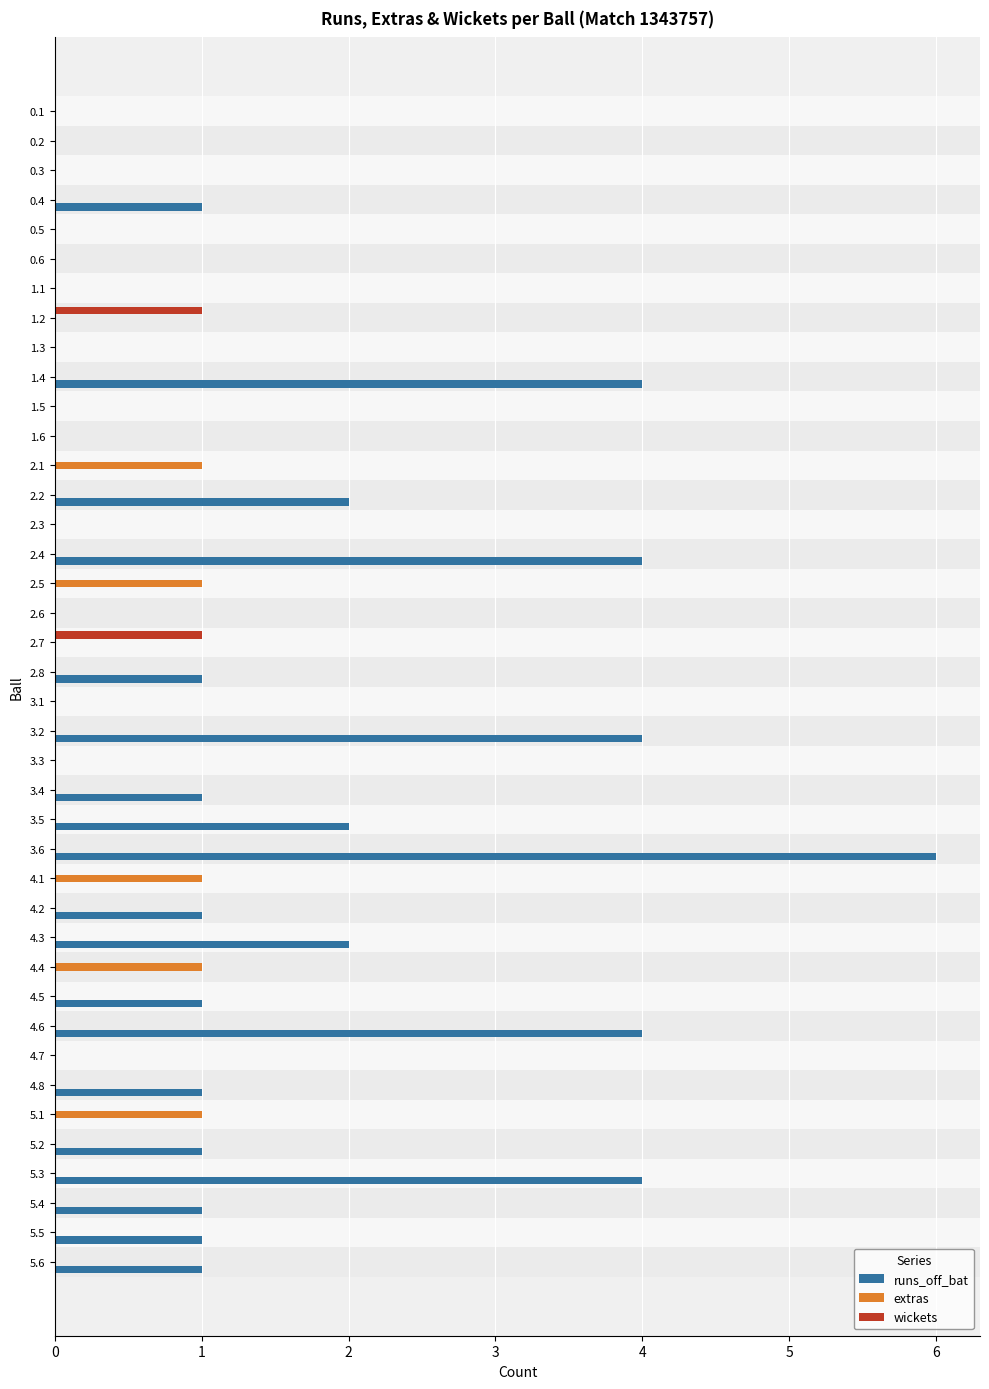

What are all the series names shown in the legend?

runs_off_bat, extras, wickets